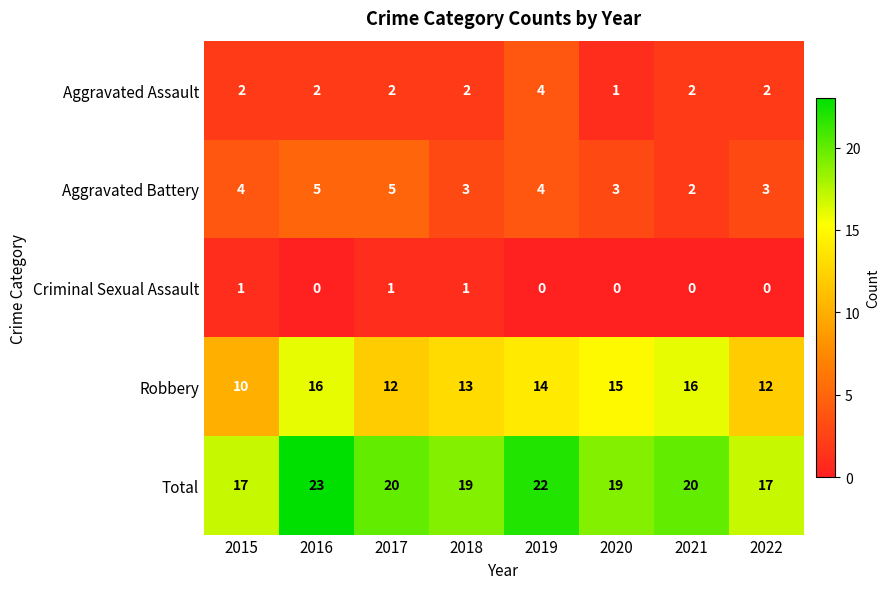

Count the Aggravated Battery values in the range 3 to 5.

7